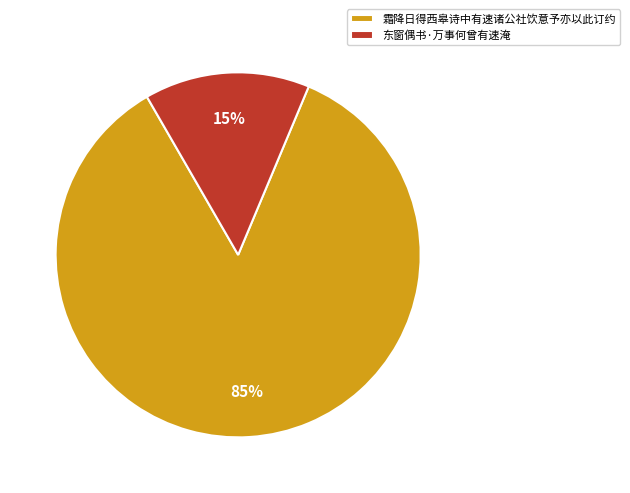

Is it true that 霜降日得西皋诗中有速诸公社饮意予亦以此订约 is 77% of the pie?

False